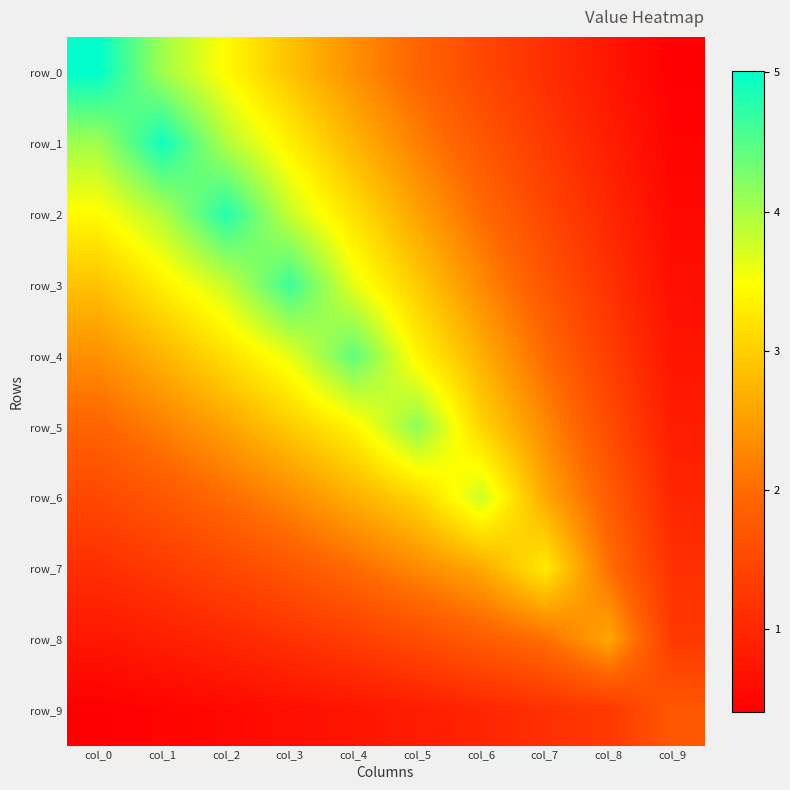

Reading right to left, transcribe all the data shown in this chart.

row_0: 0.4	0.7	1.1	1.5	1.9	2.4	2.9	3.4	4.0	5.0
row_1: 0.5	0.9	1.3	1.7	2.2	2.7	3.3	3.9	4.9	4.0
row_2: 0.5	1.0	1.5	2.0	2.6	3.2	3.8	4.8	3.9	3.4
row_3: 0.6	1.2	1.7	2.3	3.0	3.6	4.7	3.8	3.3	2.9
row_4: 0.7	1.3	2.0	2.7	3.4	4.4	3.6	3.2	2.7	2.4
row_5: 0.8	1.5	2.3	3.1	4.2	3.4	3.0	2.6	2.2	1.9
row_6: 1.0	1.8	2.6	3.8	3.1	2.7	2.3	2.0	1.7	1.5
row_7: 1.1	2.0	3.3	2.6	2.3	2.0	1.7	1.5	1.3	1.1
row_8: 1.3	2.6	2.0	1.8	1.5	1.3	1.2	1.0	0.9	0.7
row_9: 1.7	1.3	1.1	1.0	0.8	0.7	0.6	0.5	0.5	0.4